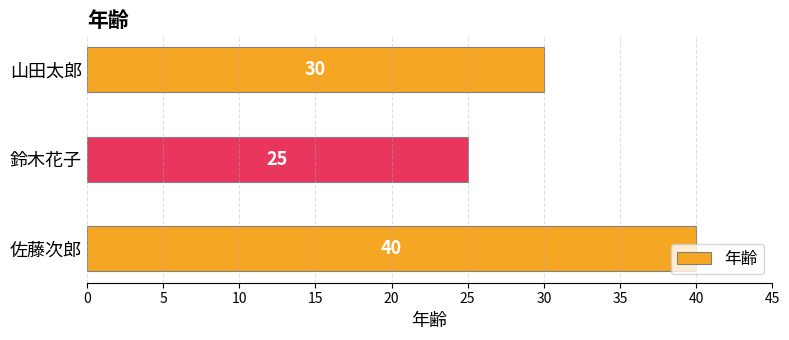

What is the greatest value displayed?

40